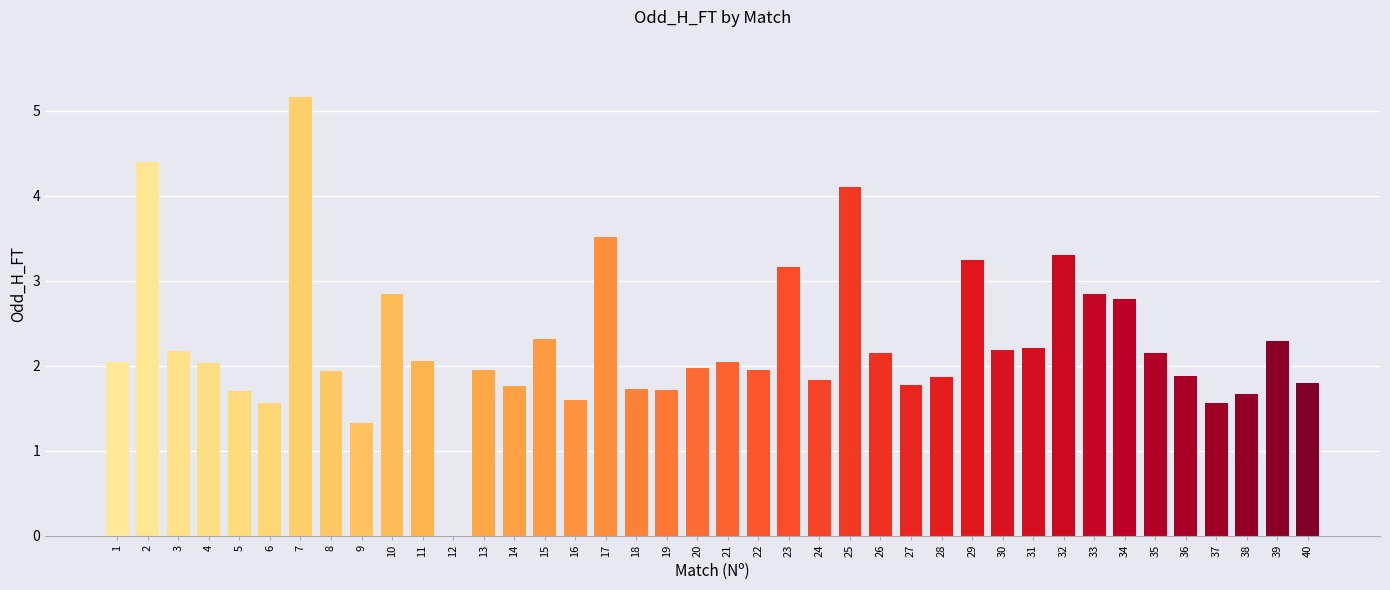

The value at 36 is 1.1. True or false?

False